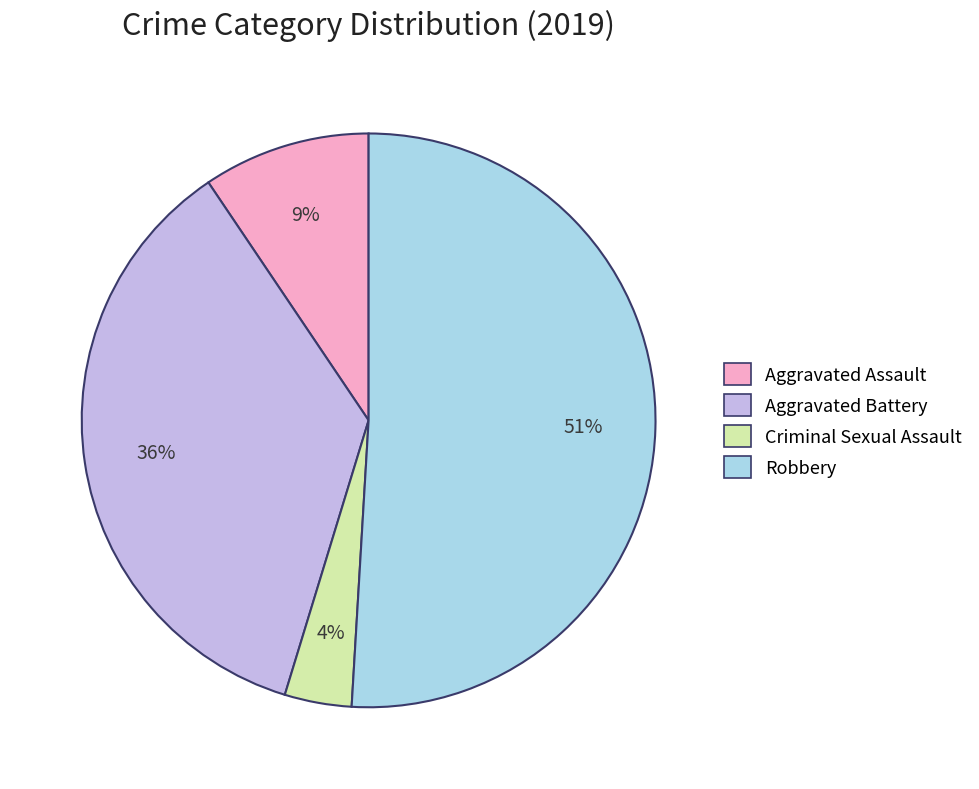

To the nearest percent, what is the average slice percentage?

25%